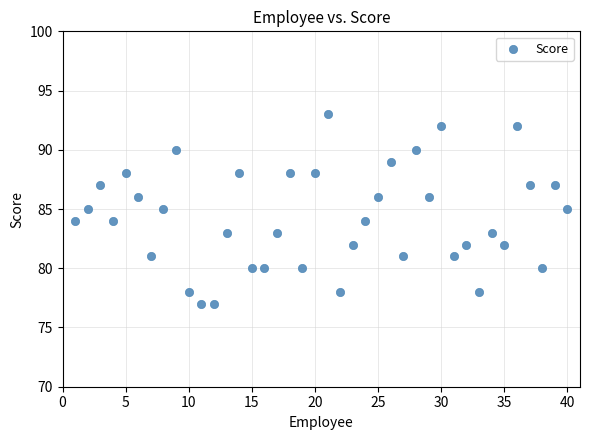

What is the range of X values (max minus min)?

39